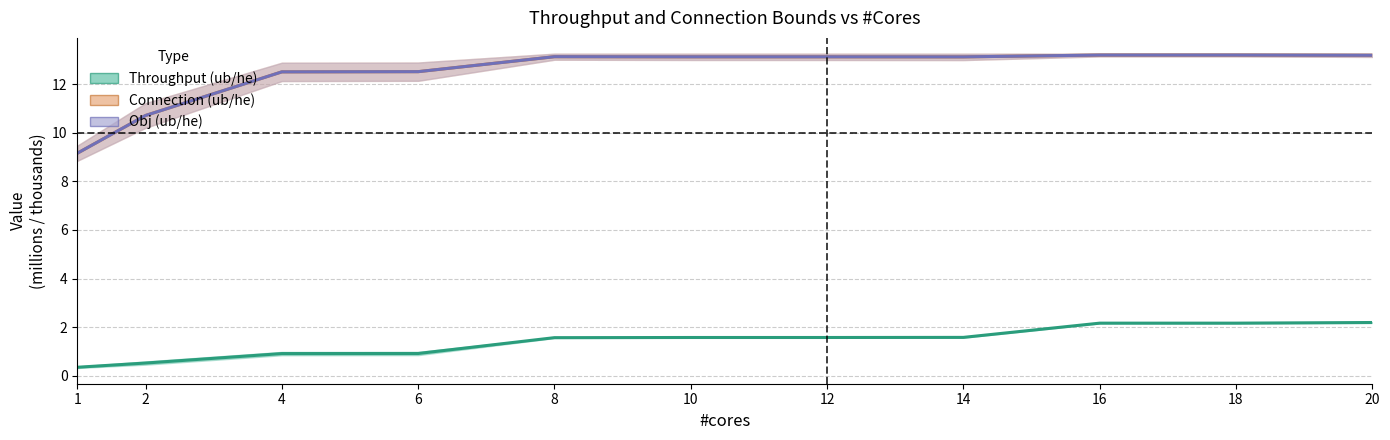

True or false: throughput_he and obj_he cross at least once.

False